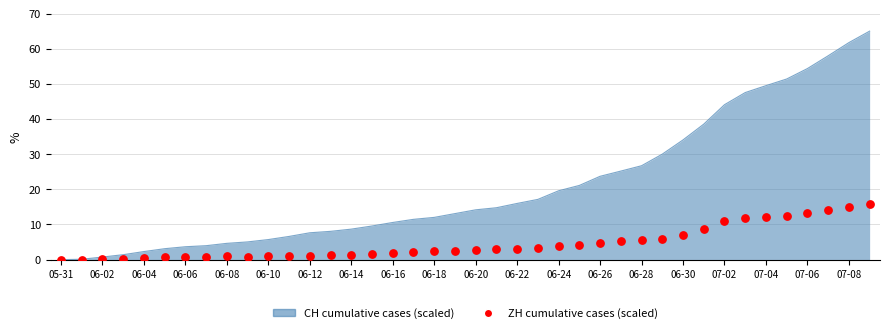

Approximately how many times larger is the value at 36 compared to 25?

3.2